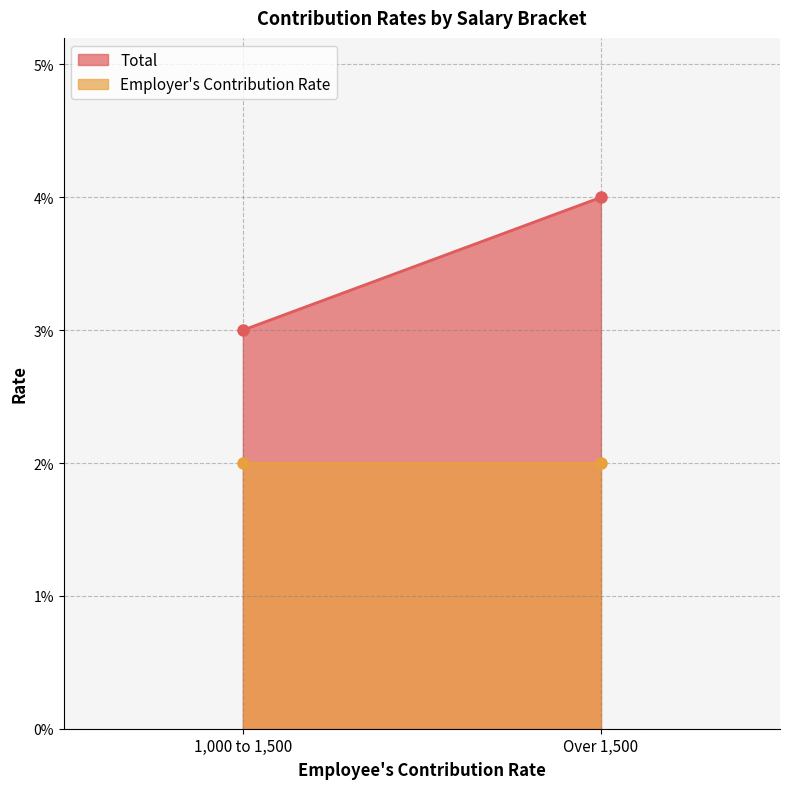

What is the label of the 1st point from the right?

Over 1,500